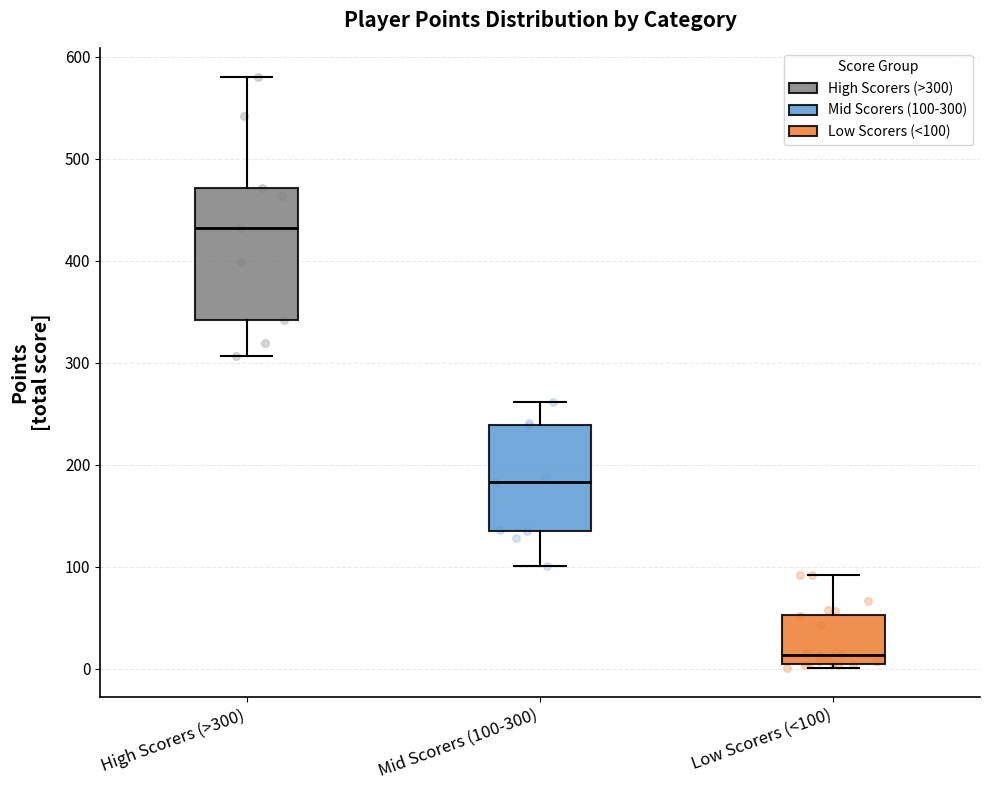

Reading left to right, transcribe this box plot: for each box, give where its median line is, the range the box spans, and where its two whiskers end, as read against the y-axis. The values are not printed on the chart, so give them approximately, as read against the axis.

High Scorers (>300): median 430, box 340 to 470, whiskers 310 to 580
Mid Scorers (100-300): median 180, box 140 to 240, whiskers 100 to 260
Low Scorers (<100): median 10, box 0 to 50, whiskers 0 (just below the box's lower edge) to 90